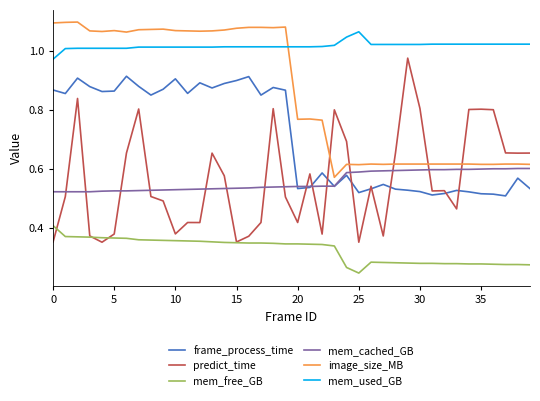

Which series has the largest total across all categories?

mem_used_GB